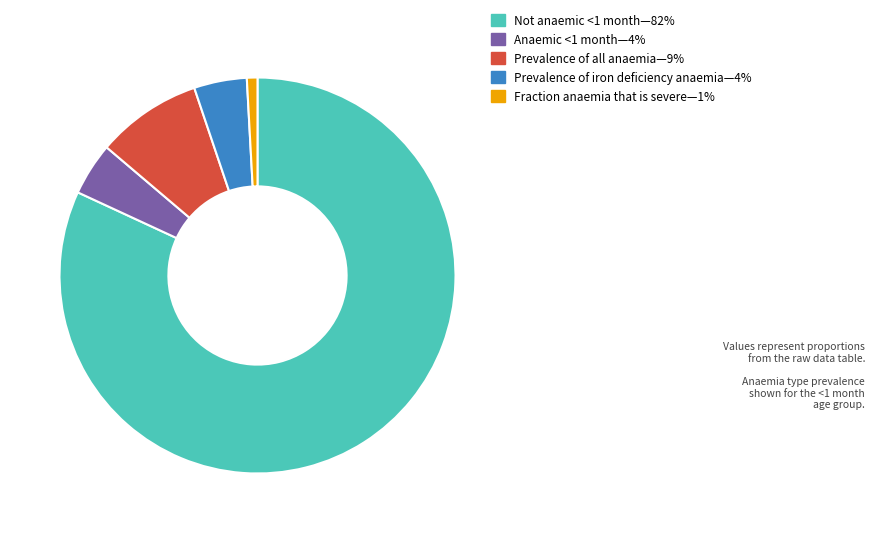

Count the number of slices in the pie.

5